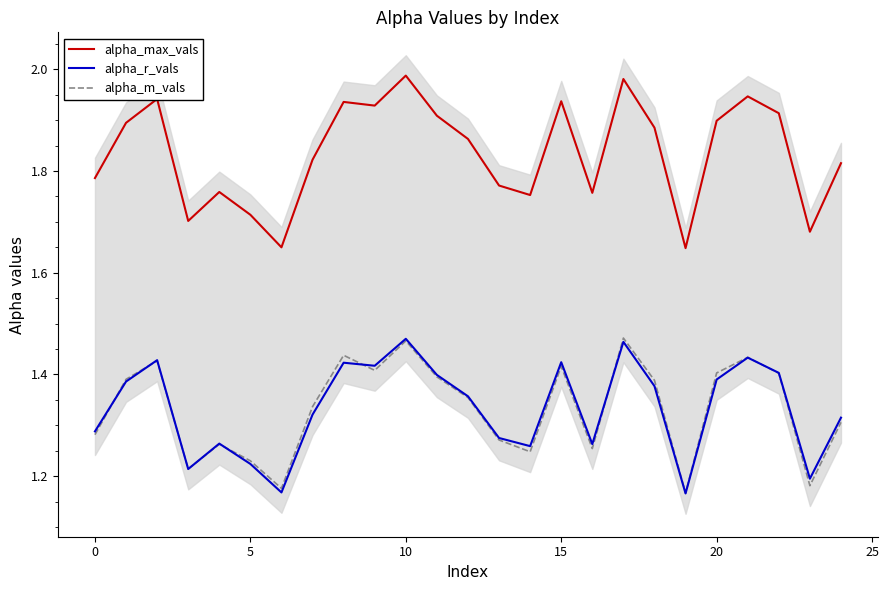

The alpha_max_vals series shows 1.0 at 13. True or false?

False